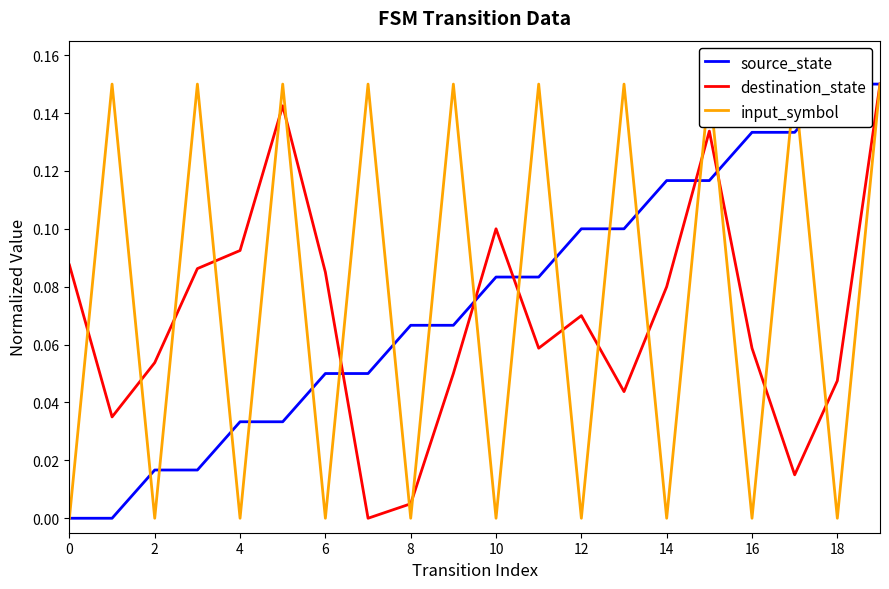

Which series ends up on top after the final intersection of source_state and destination_state?

source_state